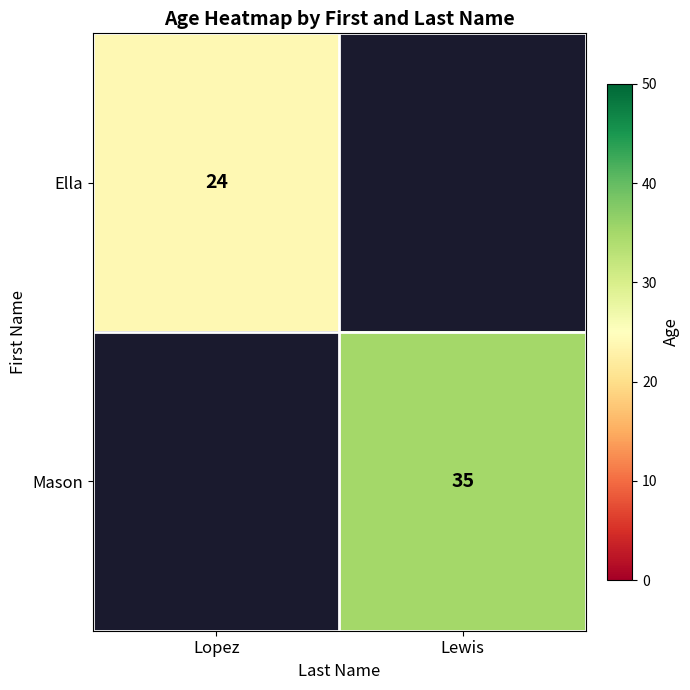

Between Lopez and Lewis, which is larger?

Lewis